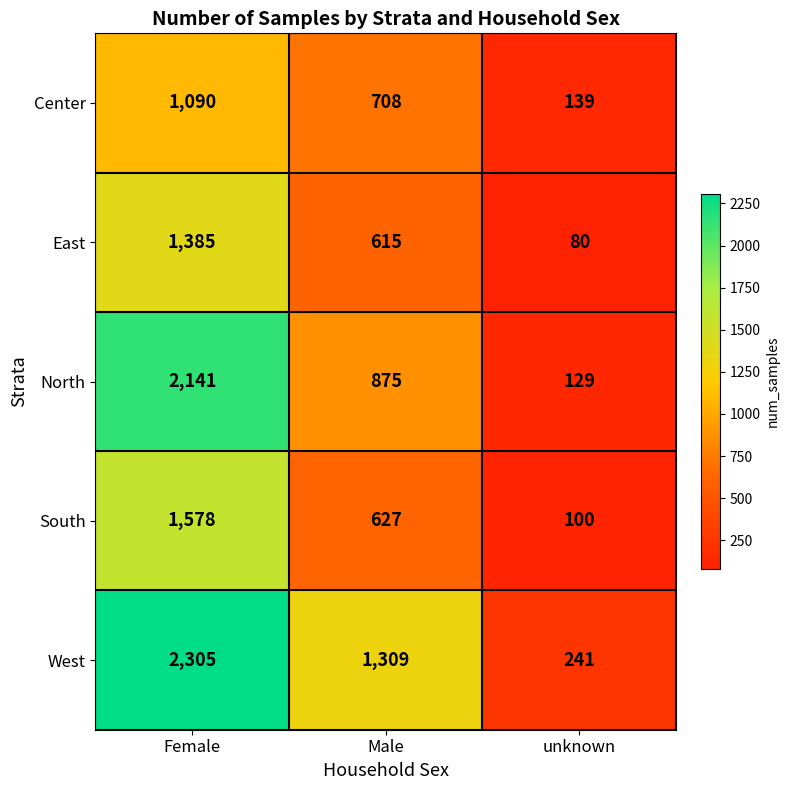

What is the greatest value displayed?

2305